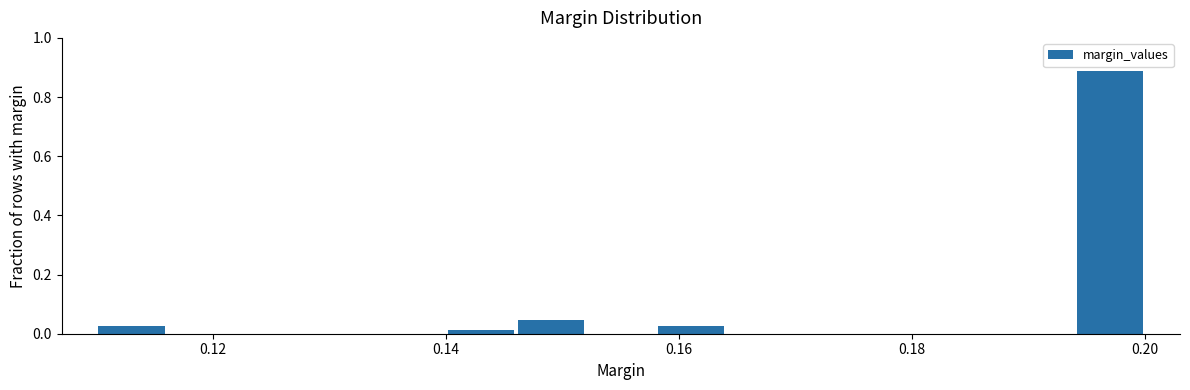

Around what value on the x-axis is the tallest bar? Give the approximate position of its centre, as read against the axis.

0.198